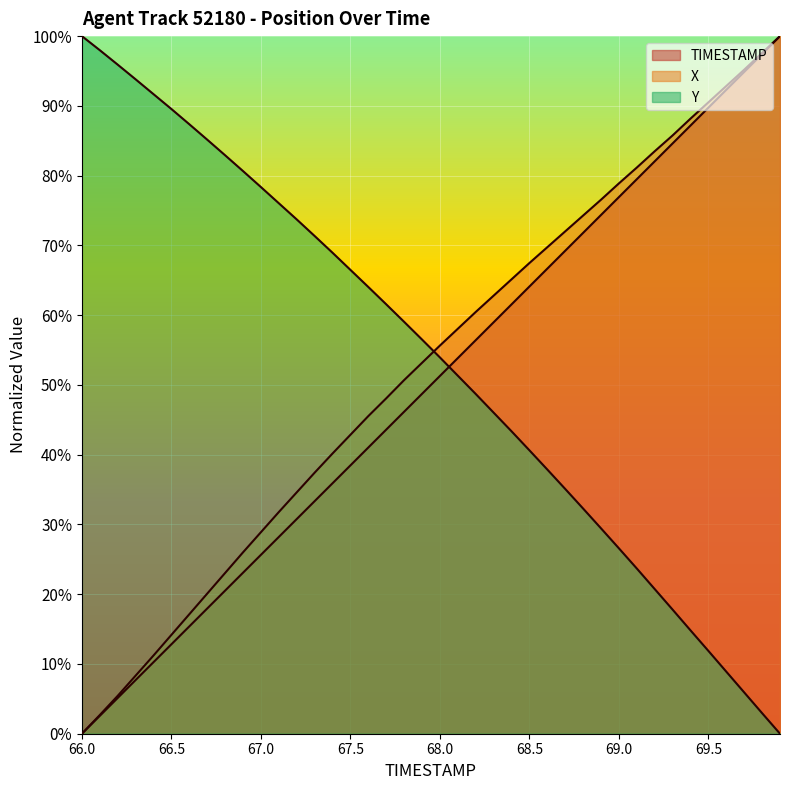

At which category does the chart reach its minimum across all series?

66.0